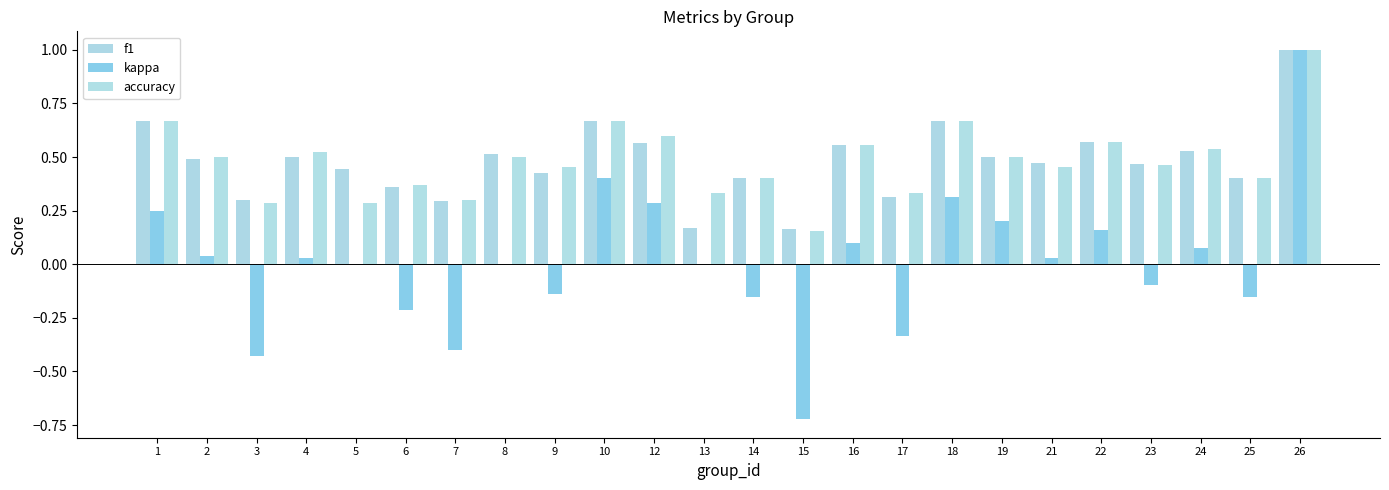

Reading right to left, list all the values displayed in this chart.

f1: 1.0	0.4	0.5	0.5	0.6	0.5	0.5	0.7	0.3	0.6	0.2	0.4	0.2	0.6	0.7	0.4	0.5	0.3	0.4	0.4	0.5	0.3	0.5	0.7
kappa: 1.0	-0.2	0.1	-0.1	0.2	0.0	0.2	0.3	-0.3	0.1	-0.7	-0.2	0.0	0.3	0.4	-0.1	0.0	-0.4	-0.2	0.0	0.0	-0.4	0.0	0.2
accuracy: 1.0	0.4	0.5	0.5	0.6	0.5	0.5	0.7	0.3	0.6	0.2	0.4	0.3	0.6	0.7	0.5	0.5	0.3	0.4	0.3	0.5	0.3	0.5	0.7